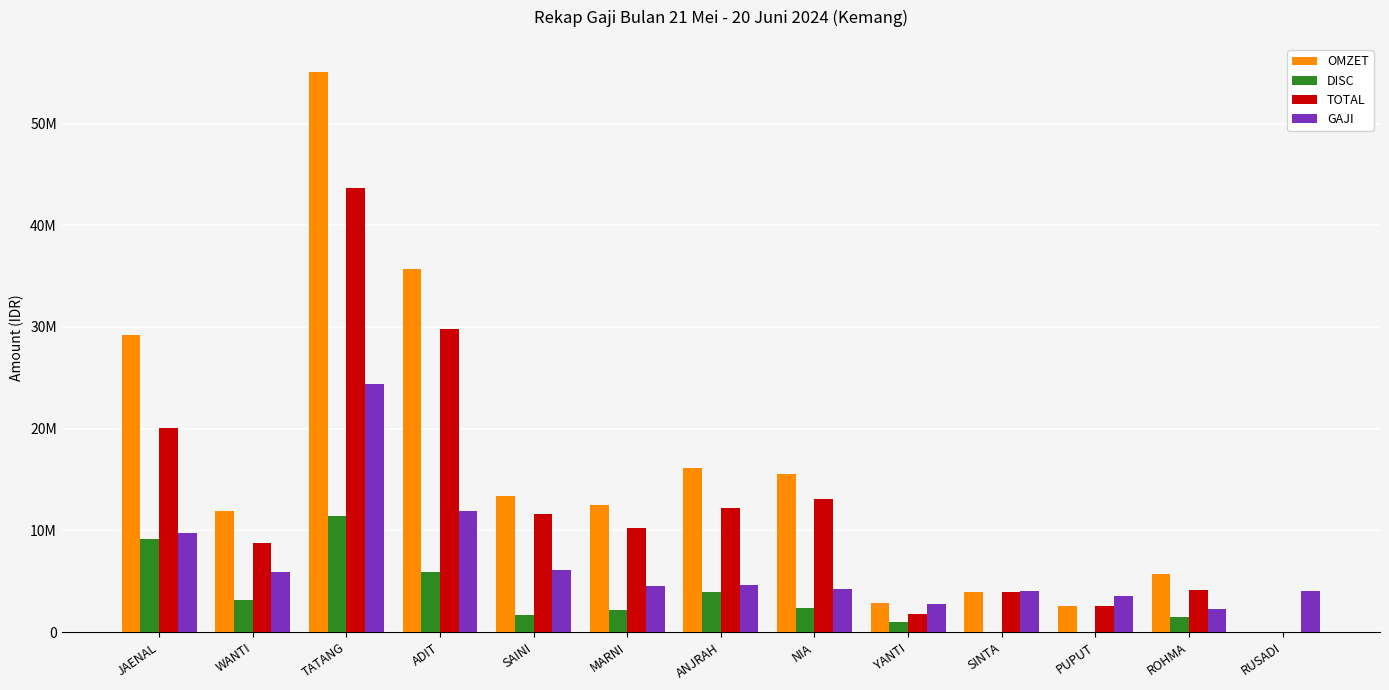

Which series has the widest spread of values?

OMZET